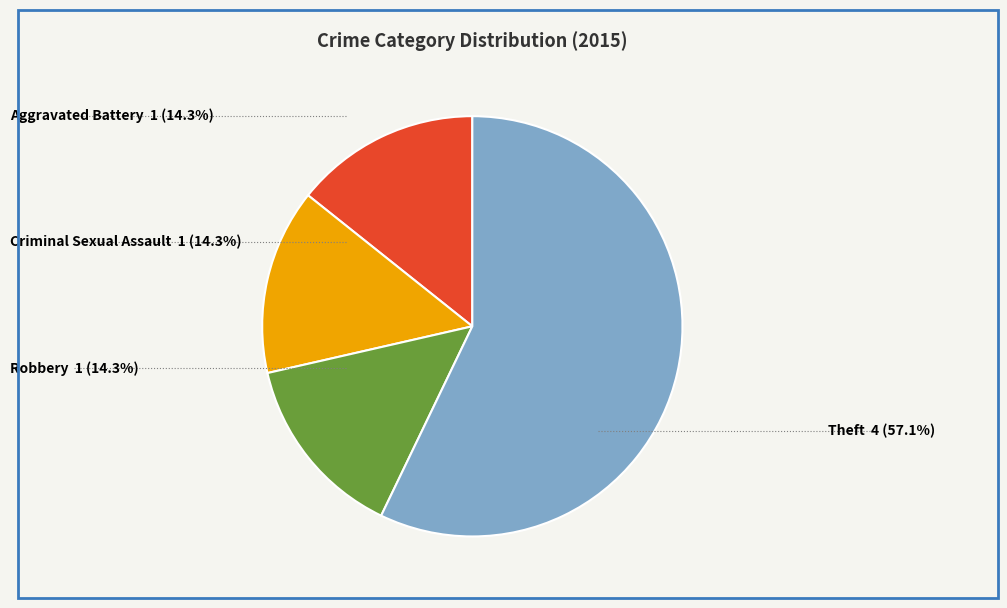

True or false: Criminal Sexual Assault accounts for 21% of the total.

False